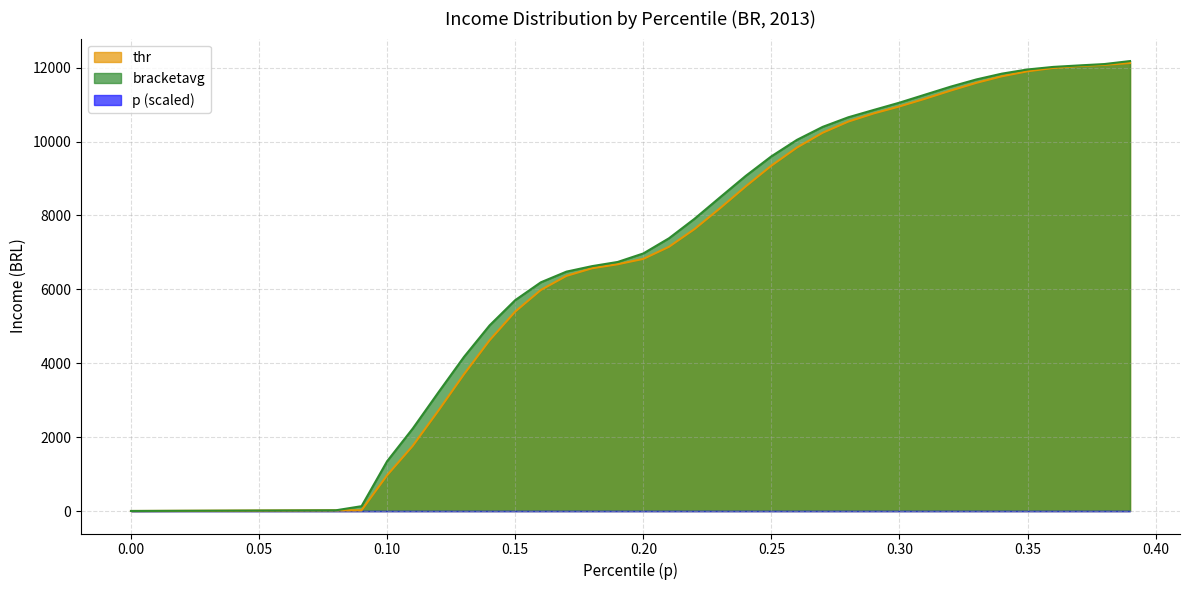

True or false: thr and bracketavg intersect in this chart.

False